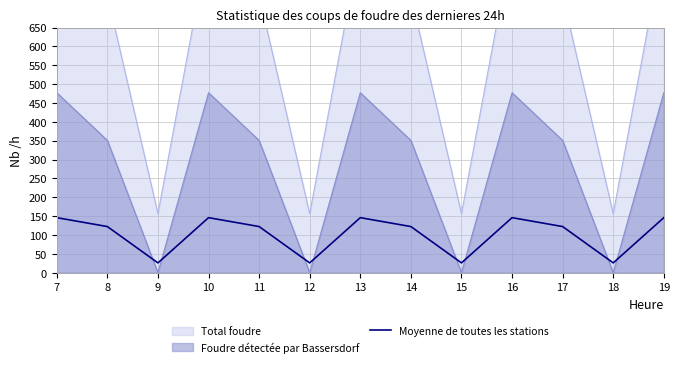

List the labels in order of value, smallest first.

9, 12, 15, 18, 8, 11, 14, 17, 7, 10, 13, 16, 19